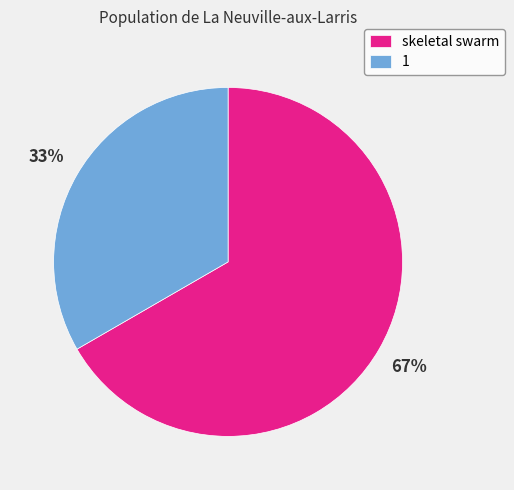

Which slice is the largest?

skeletal swarm